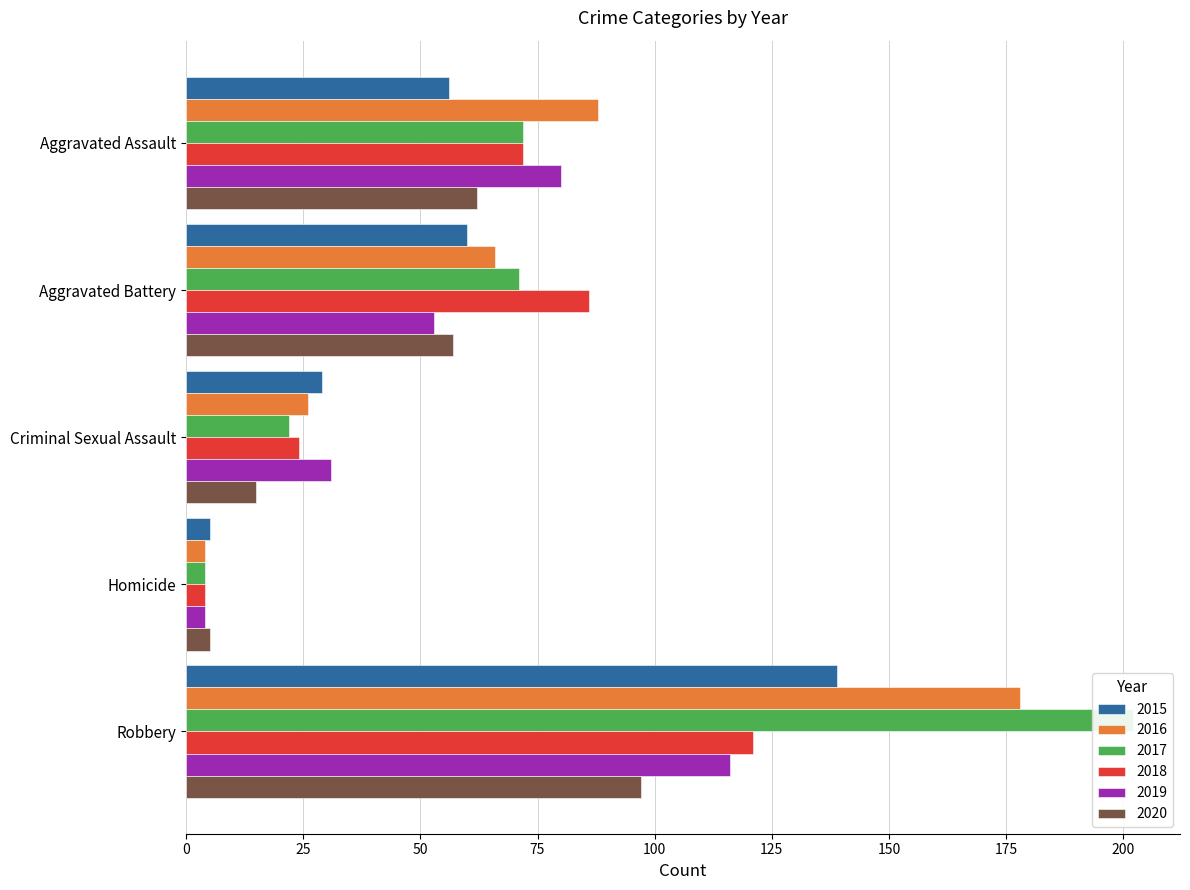

True or false: 2020 has a value of 21 at Criminal Sexual Assault.

False